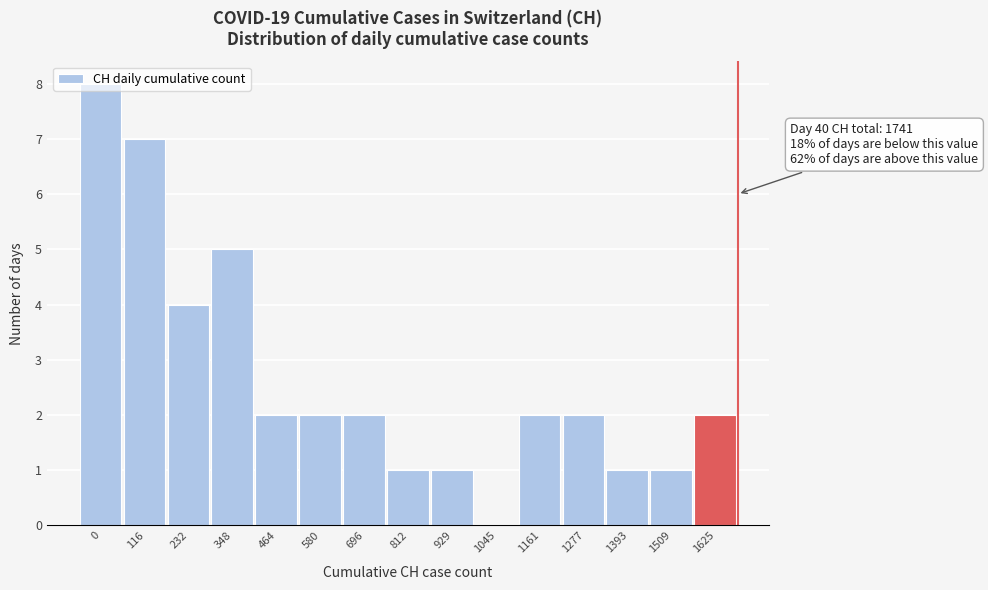

The chart shows a value of 8 at 0. True or false?

True